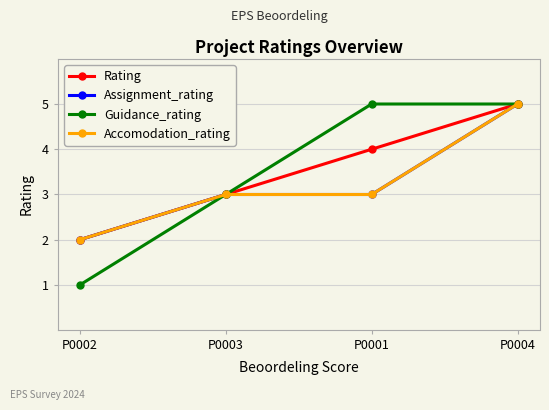

Does the chart have visible grid lines?

Yes